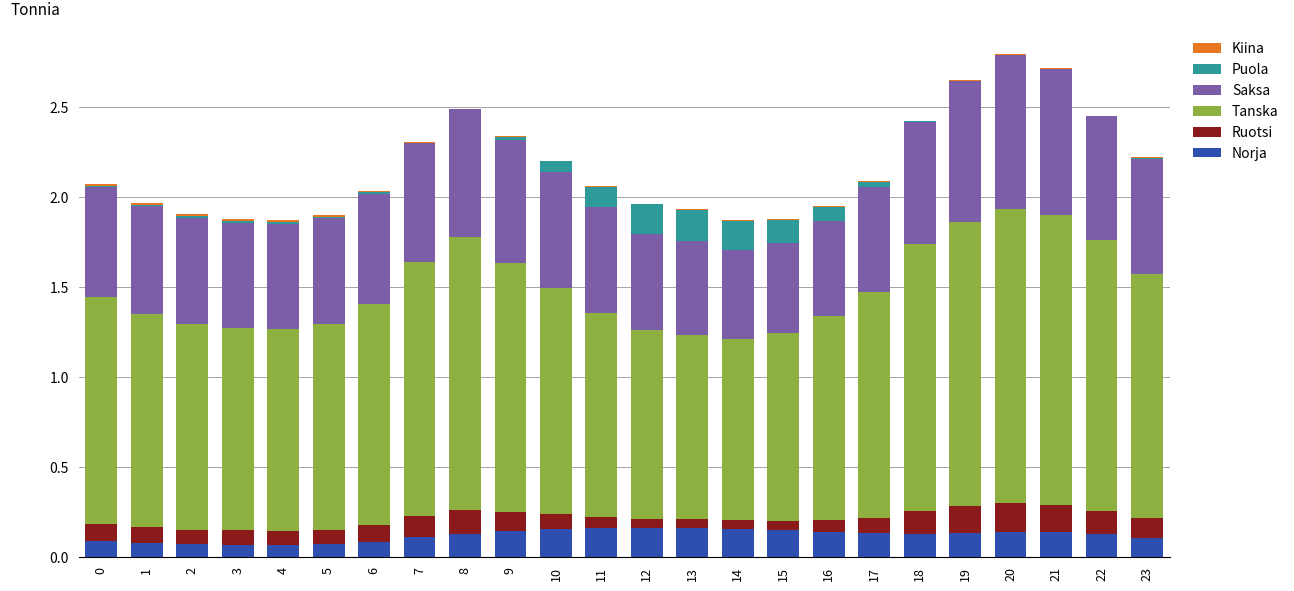

What is the total value across all series at 9?

2.3